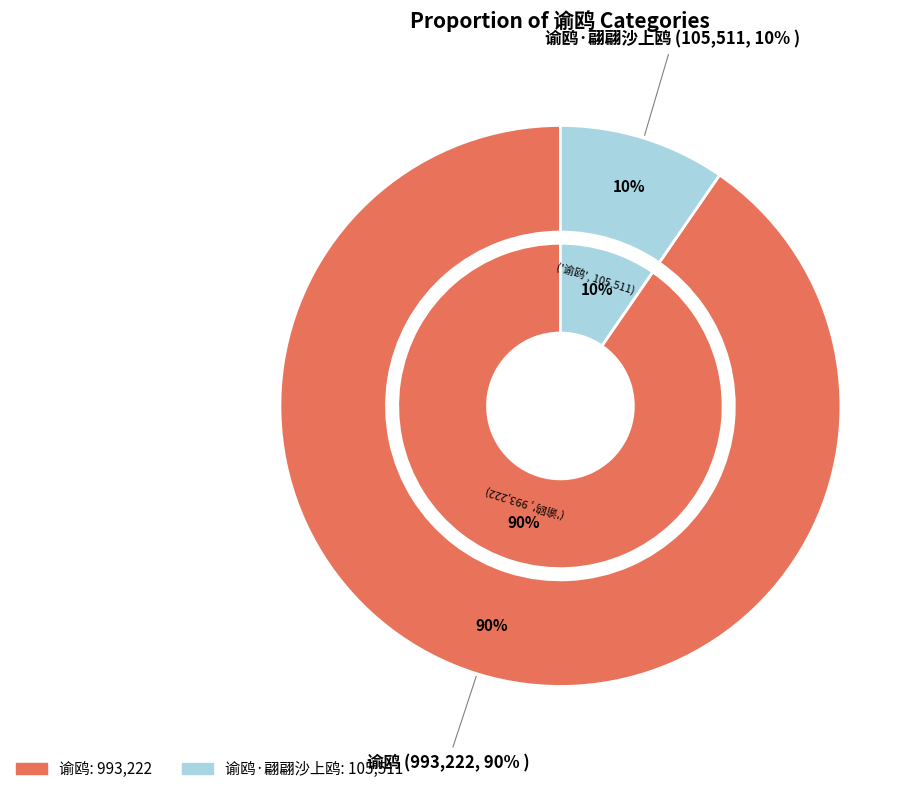

To the nearest percent, what is the difference between the 谕鸥·翩翩沙上鸥 and 谕鸥 slice percentages?

81%